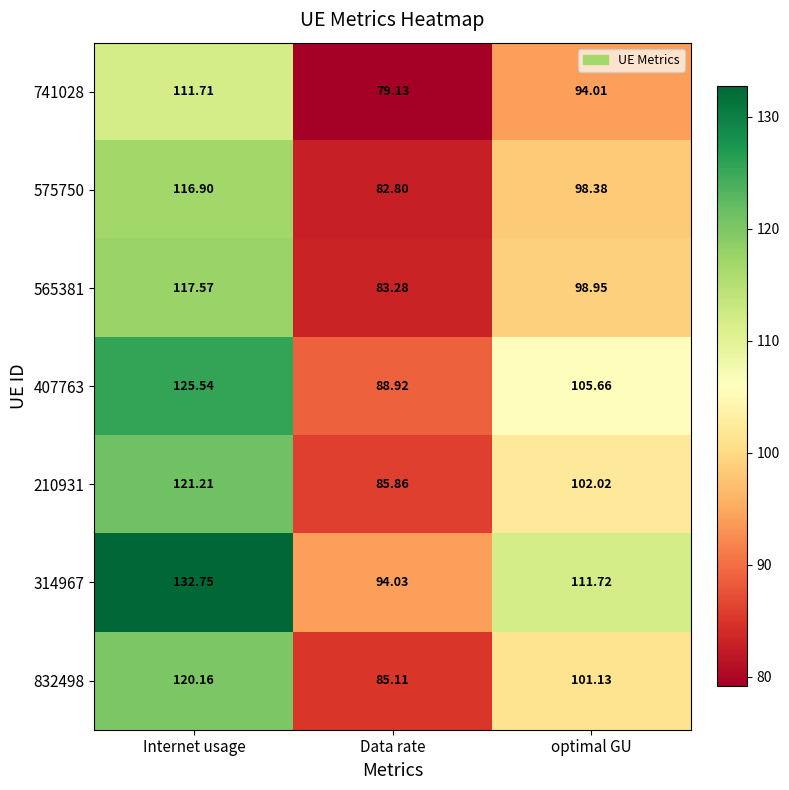

At which category does the chart reach its minimum across all series?

Data rate